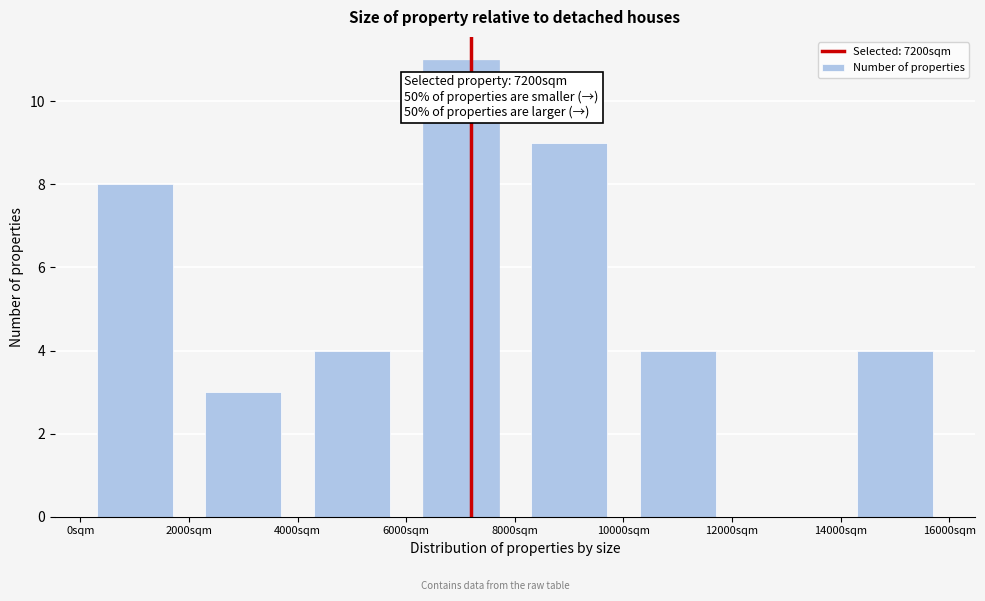

Over which range of the x-axis is the bar tallest?

6000 to 8000